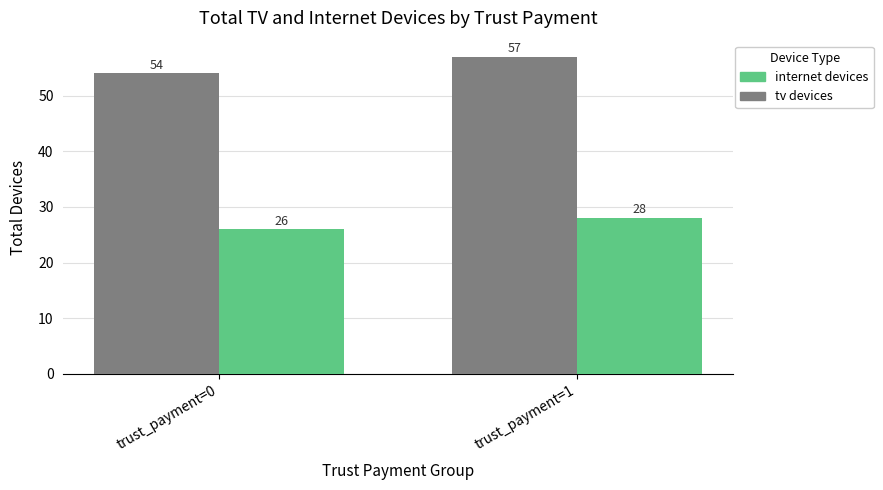

What is the total value across all series at trust_payment=0?

80